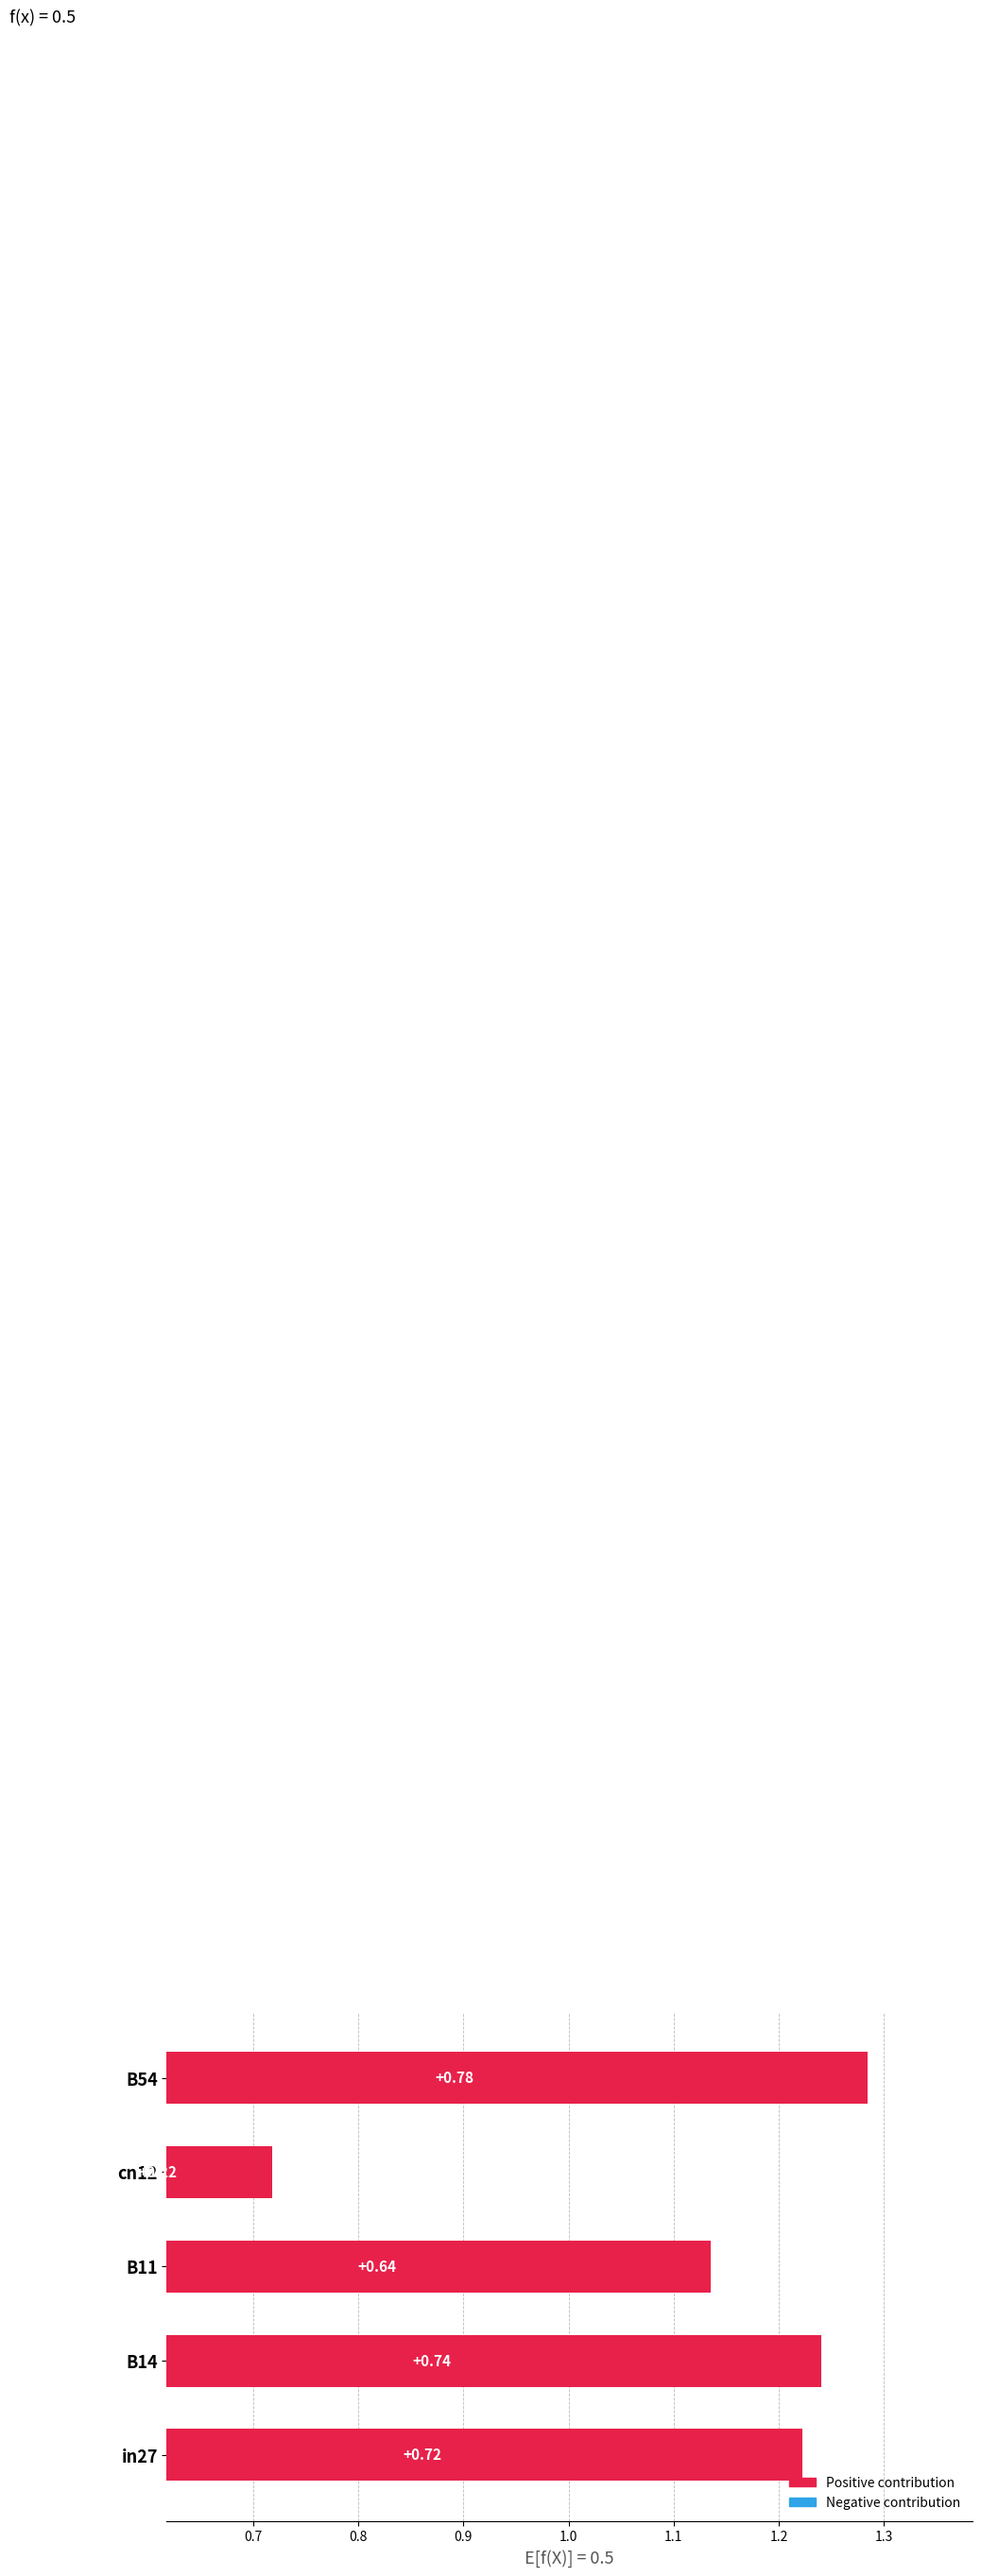

The value of job156_scenario0_329 at cn12 is 0.3. True or false?

False